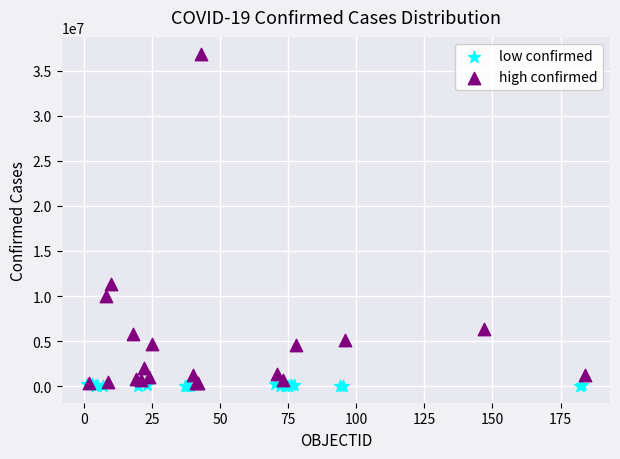

Which series has the widest spread of Y values?

high confirmed